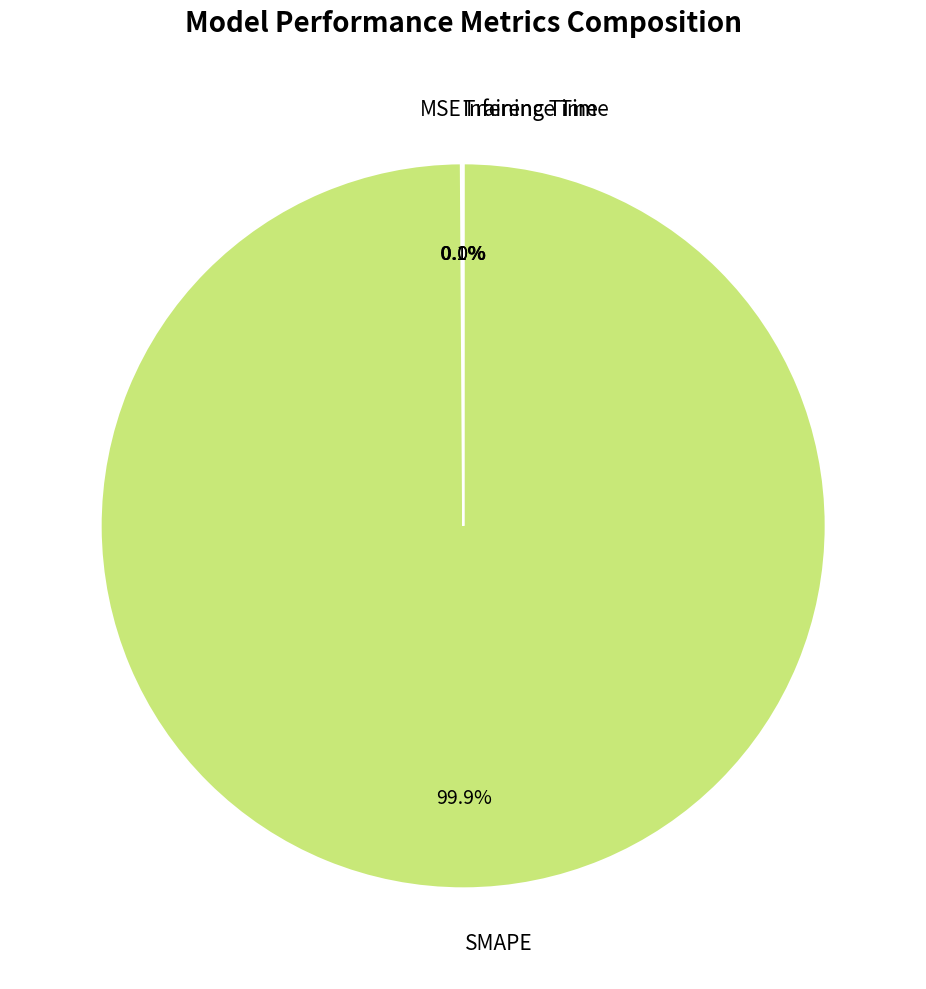

Which category has the biggest portion of the pie?

SMAPE